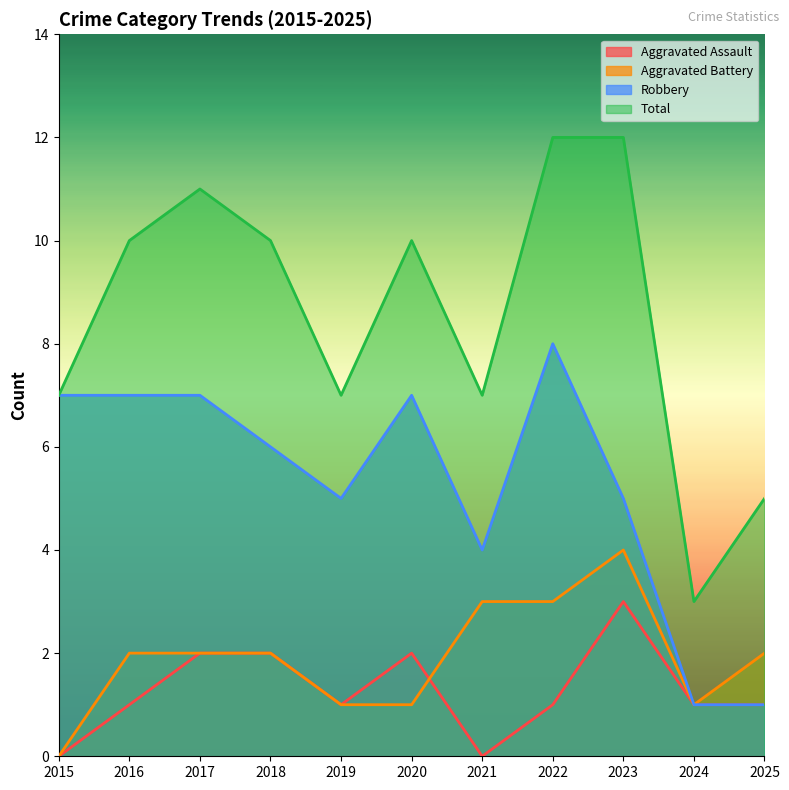

What is the lowest value of the Total series?

3